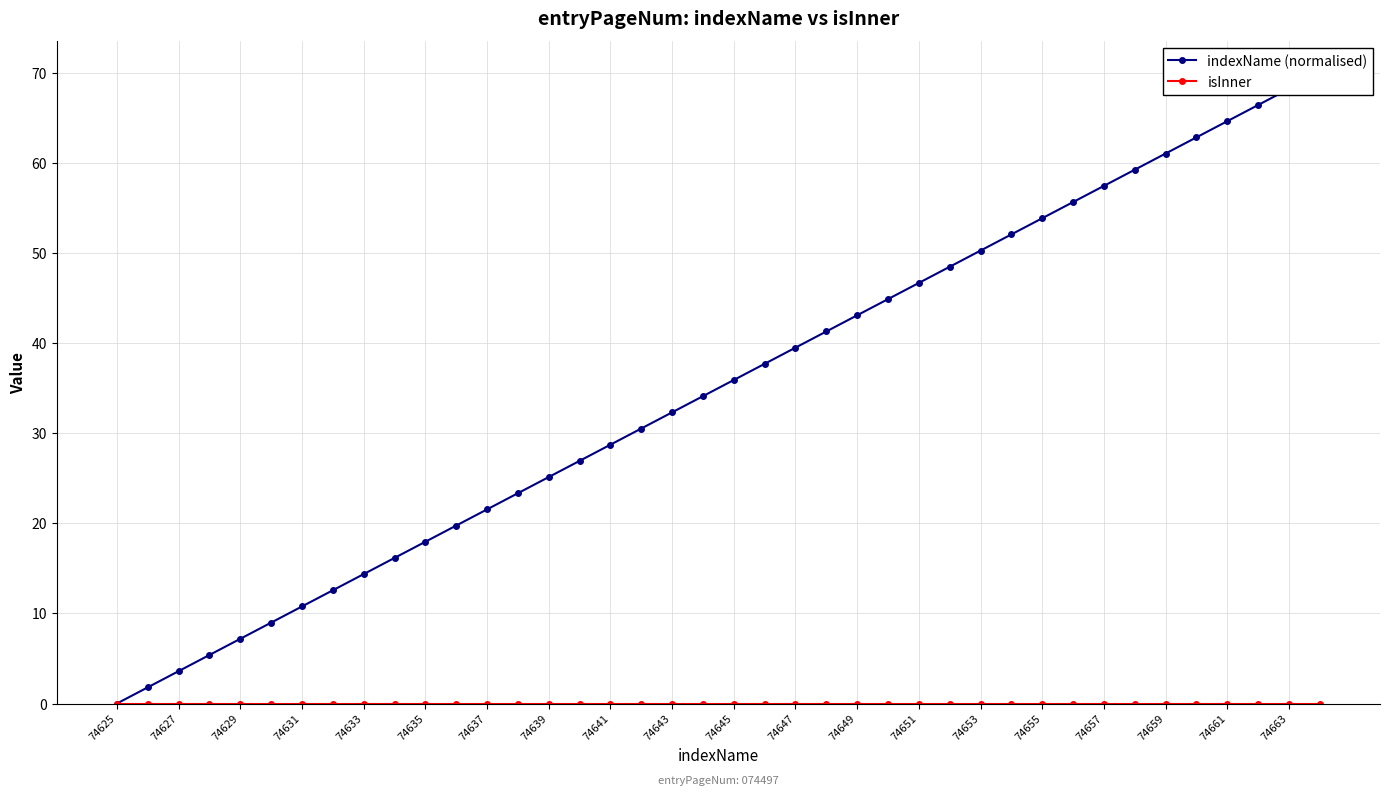

Is it true that indexName (normalised) equals 48.5 at 27?

True